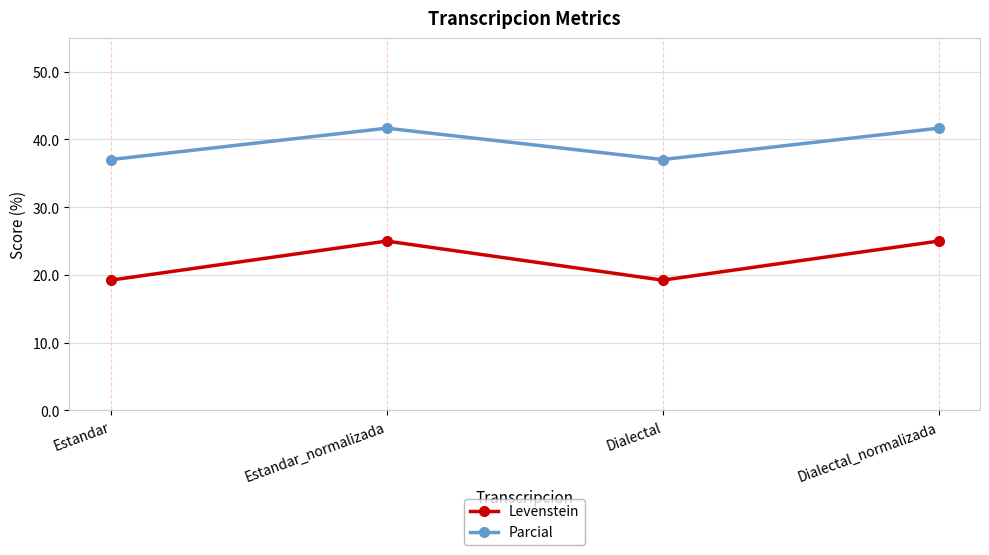

What is the total value across all series at Estandar?

56.3